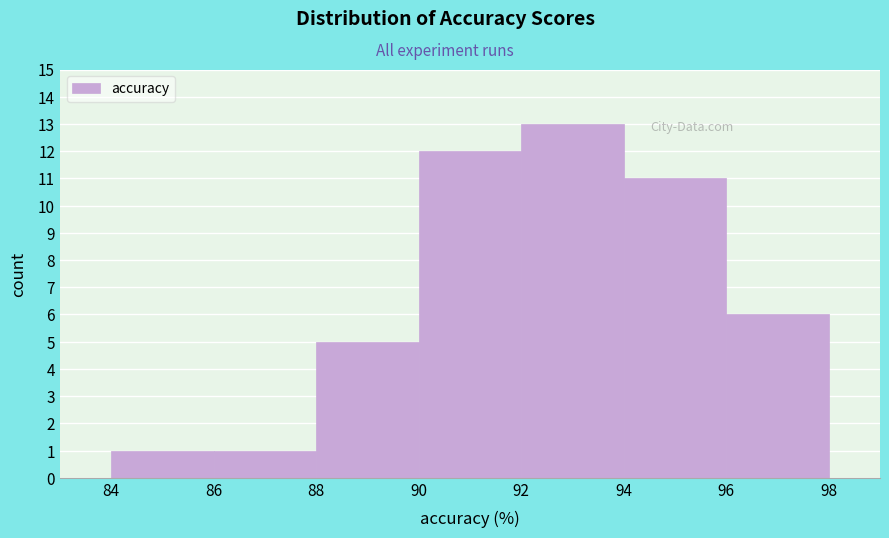

Reading left to right, transcribe this chart: for each bar, give the range it covers on the x-axis and its height. The values are not printed on the chart, so give them approximately, as read against the axis.

84 to 86: 1
86 to 88: 1
88 to 90: 5
90 to 92: 12
92 to 94: 13
94 to 96: 11
96 to 98: 6